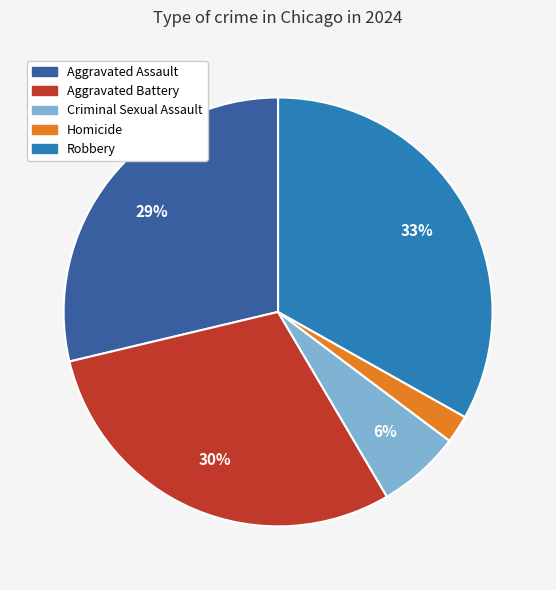

Rank the categories by value from lowest to highest.

Homicide, Criminal Sexual Assault, Aggravated Assault, Aggravated Battery, Robbery